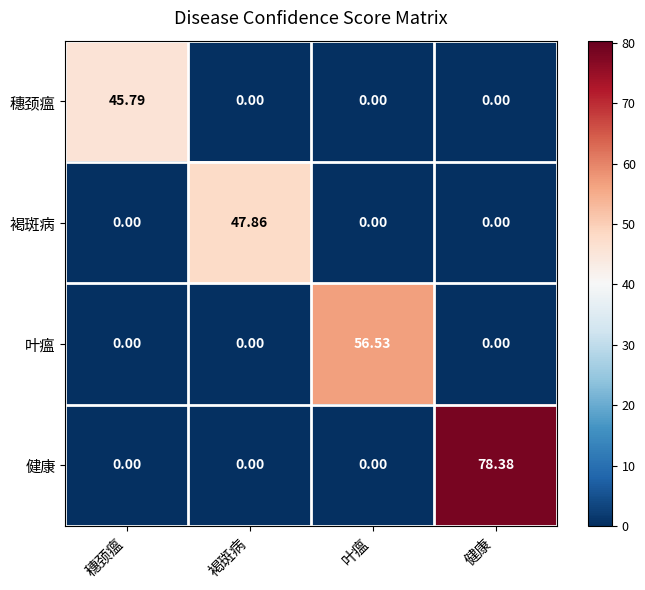

Between 褐斑病 and 健康, which series saw the biggest shift?

健康